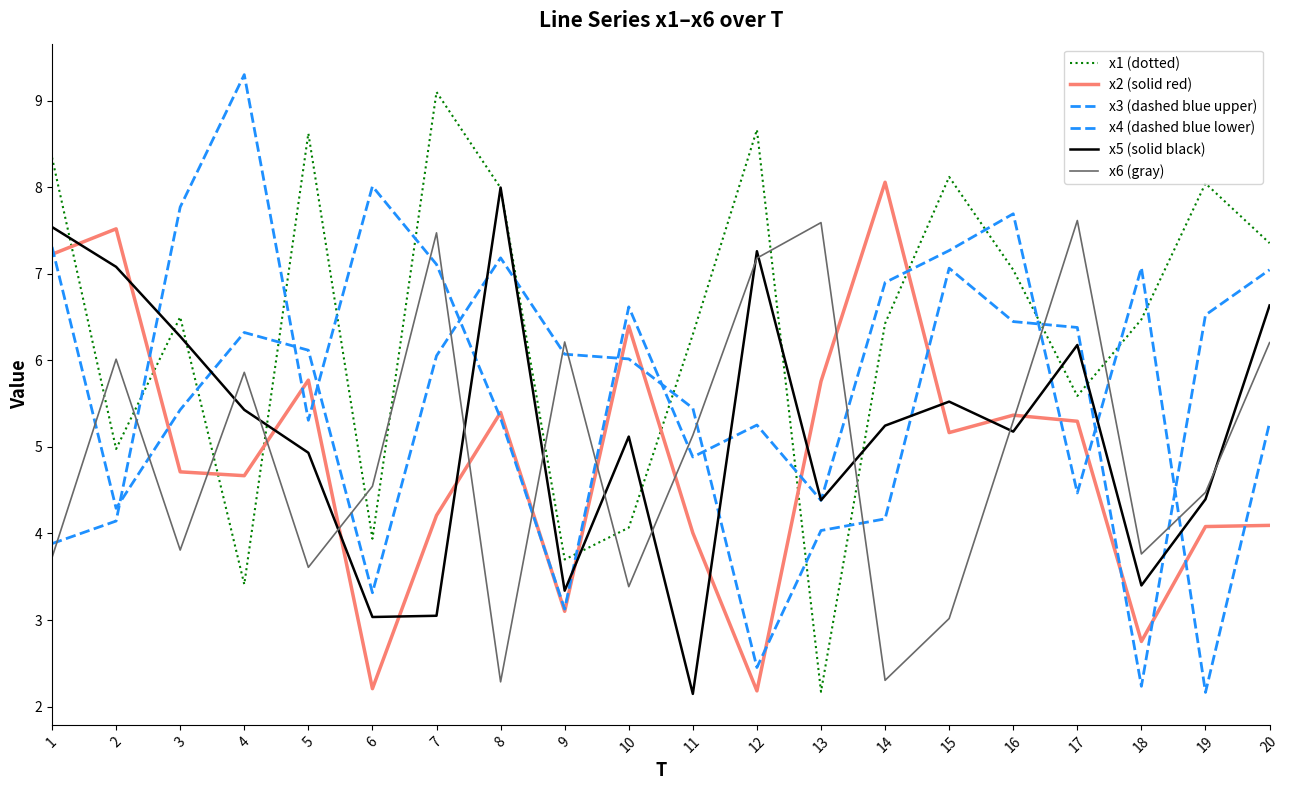

How many lines are shown in the chart?

6